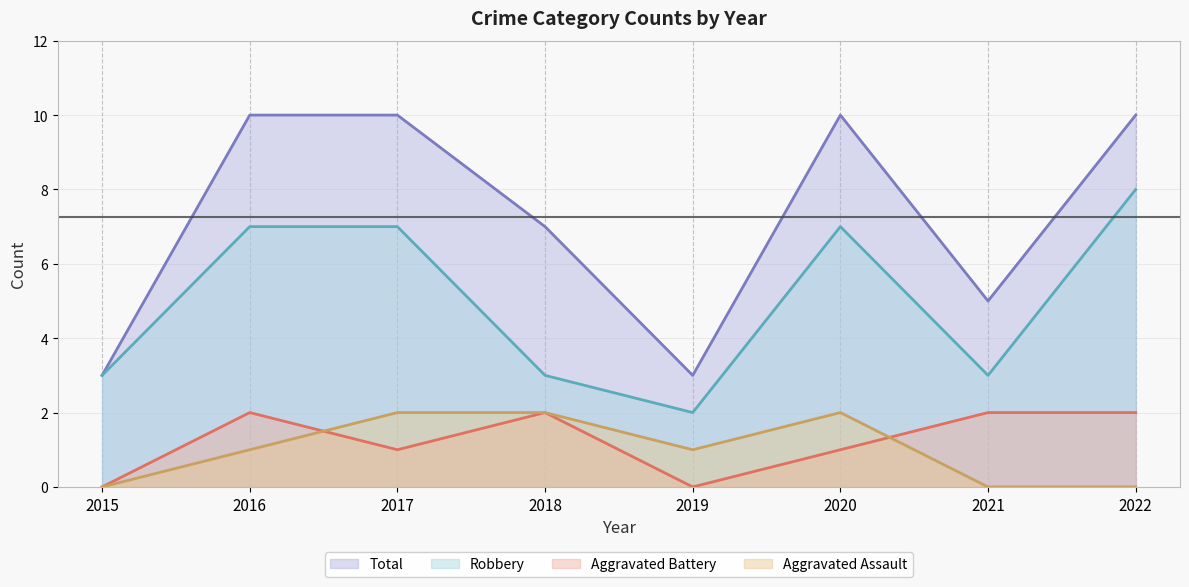

List the labels in order of Aggravated Battery value, largest first.

2016, 2018, 2021, 2022, 2017, 2020, 2015, 2019